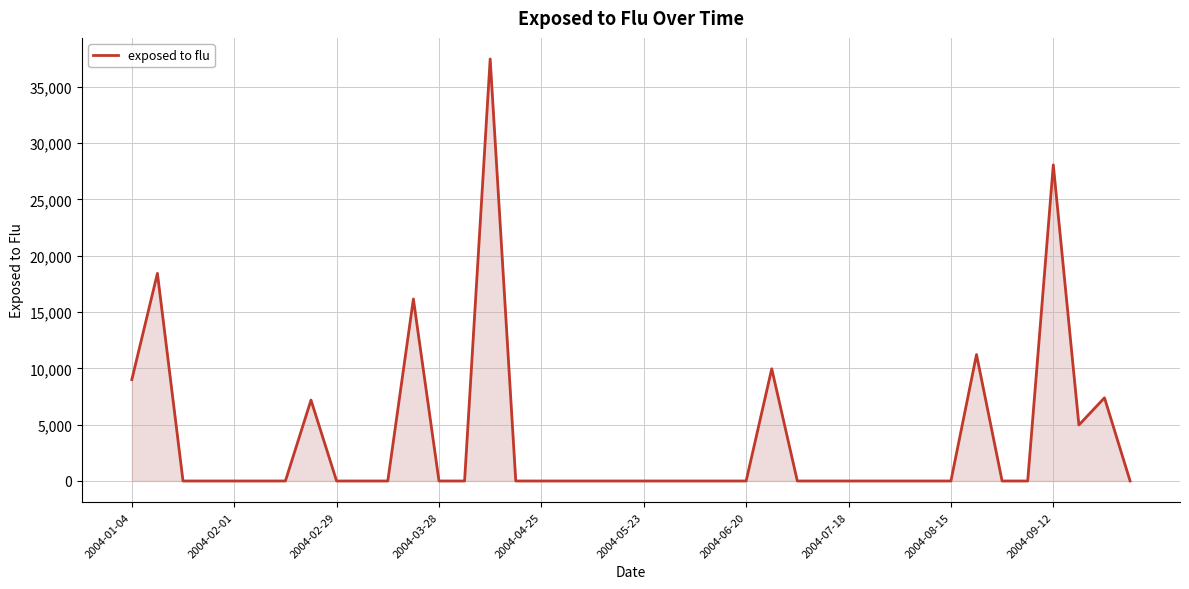

What is the maximum value shown in the chart?

37460.7